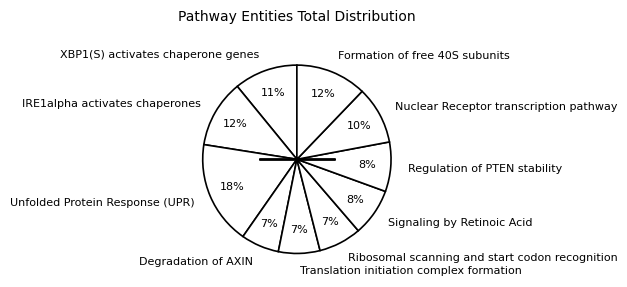

What is the ratio of the value at Nuclear Receptor transcription pathway to the value at Regulation of PTEN stability?

1.2